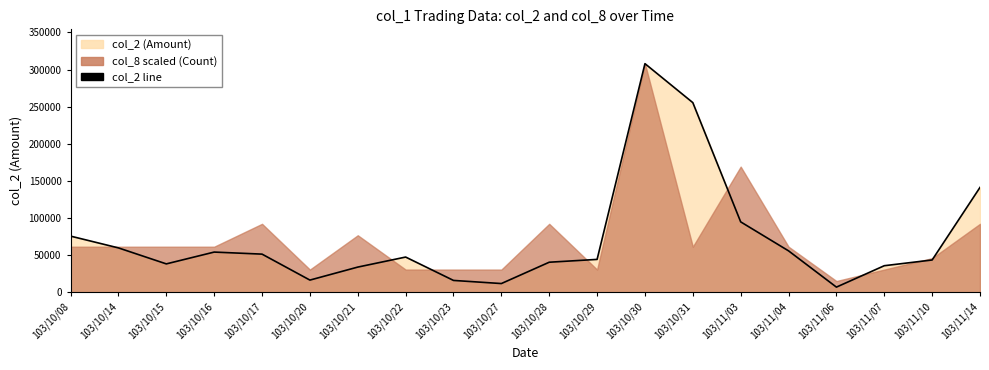

The value at 103/10/20 is 16660. True or false?

True